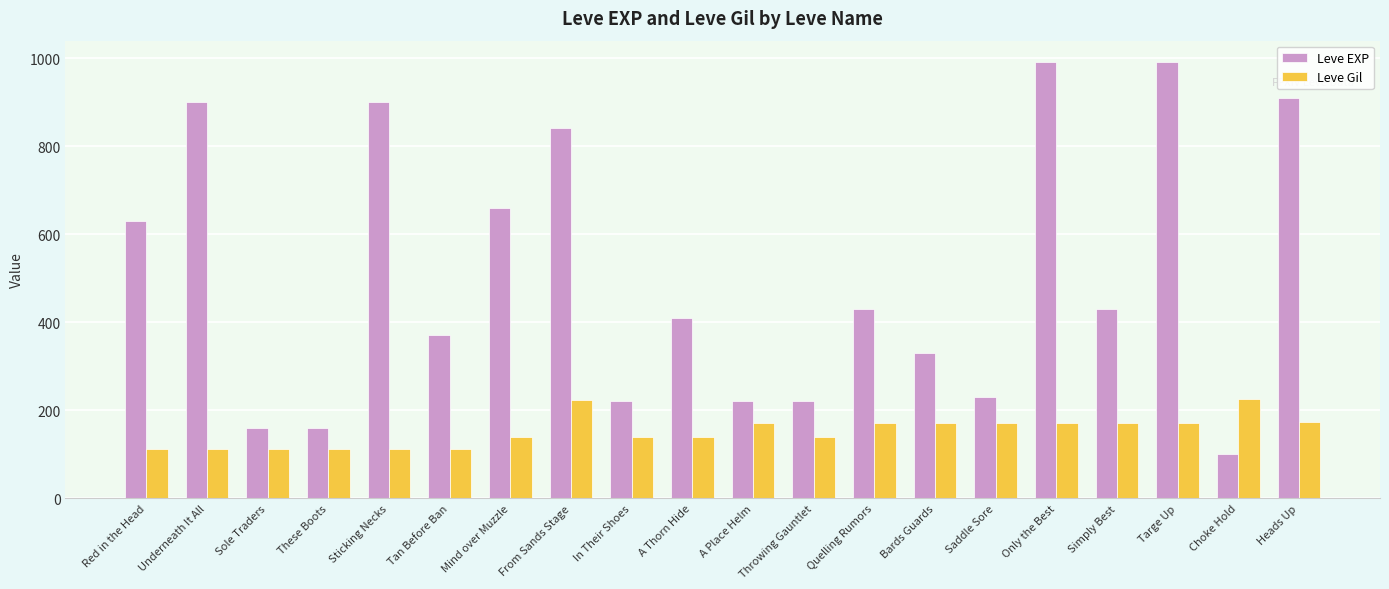

Rank the series at Only the Best from lowest to highest value.

Leve Gil, Leve EXP